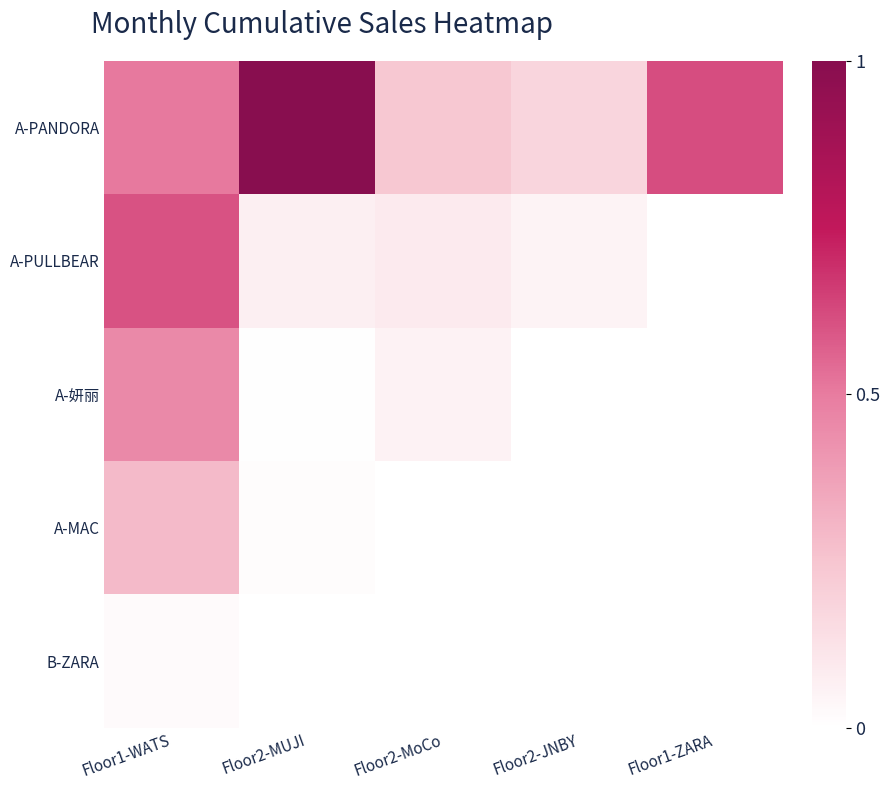

Which category has the highest value in the B-ZARA series?

Floor1-WATS